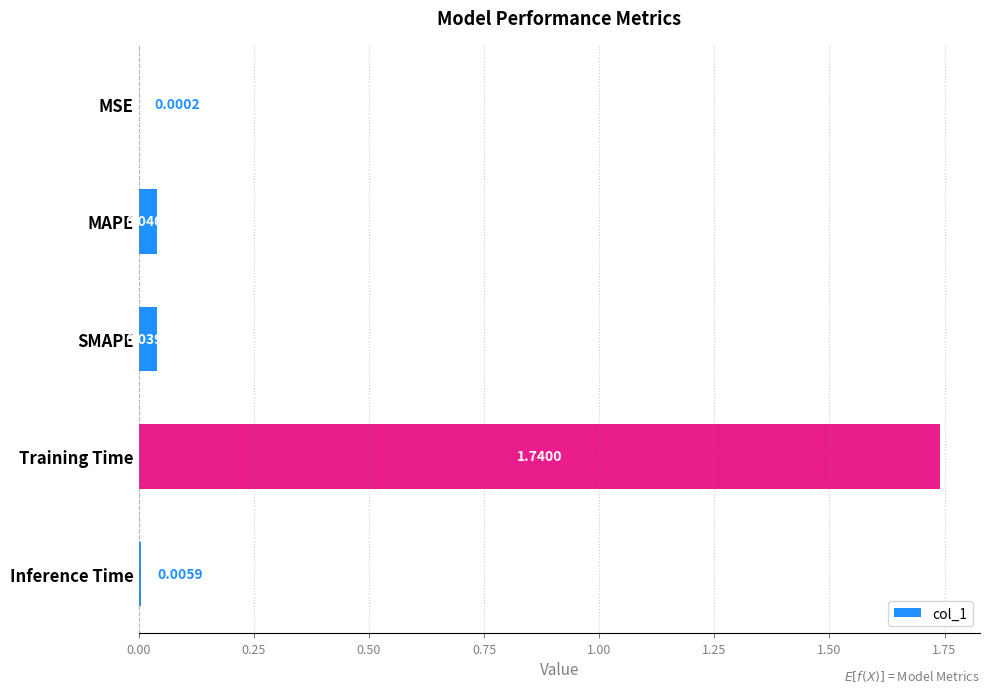

Which category has the highest value across all series?

Training Time